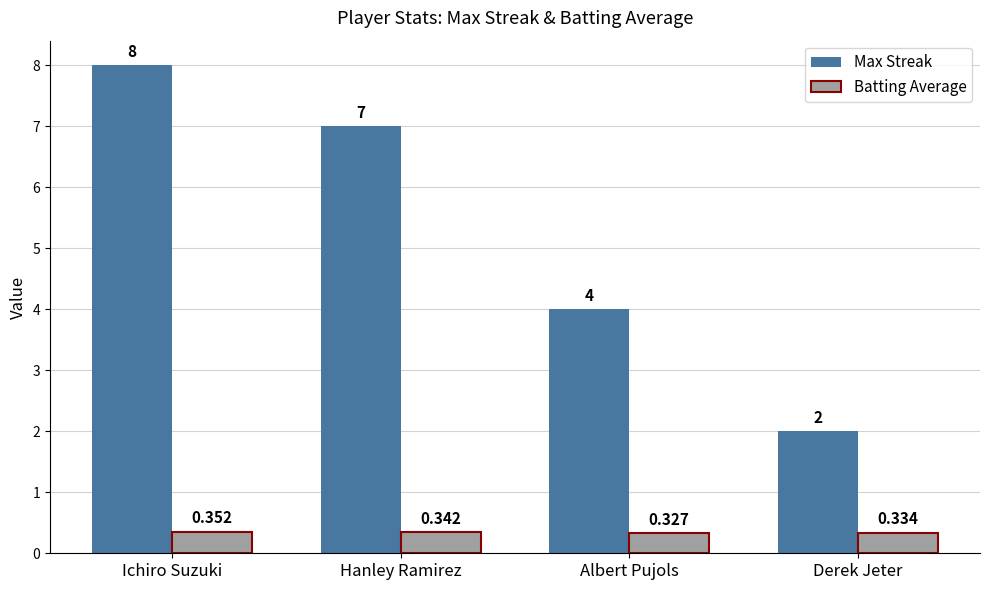

At which label is Max Streak closest to 5?

Albert Pujols